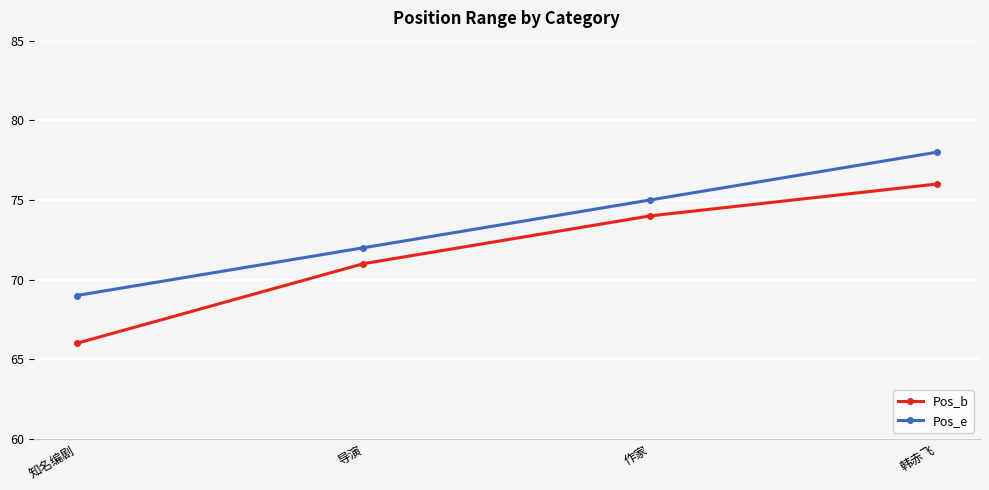

What is the smallest value displayed?

66